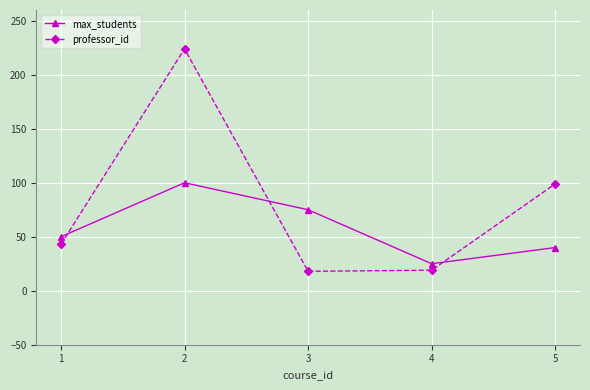

At which label does max_students reach its peak?

2